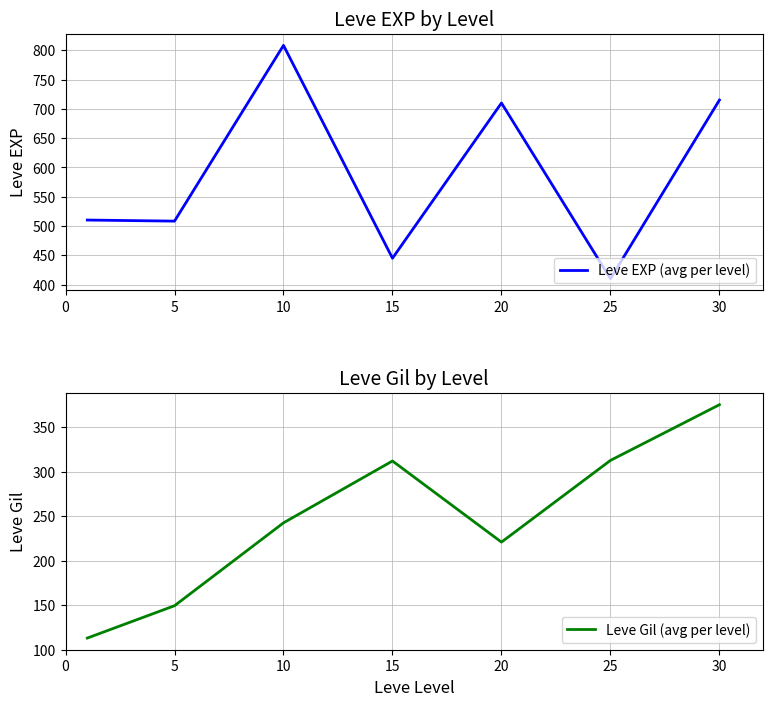

Where does the Leve Gil (avg per level) series first go above 242?

10